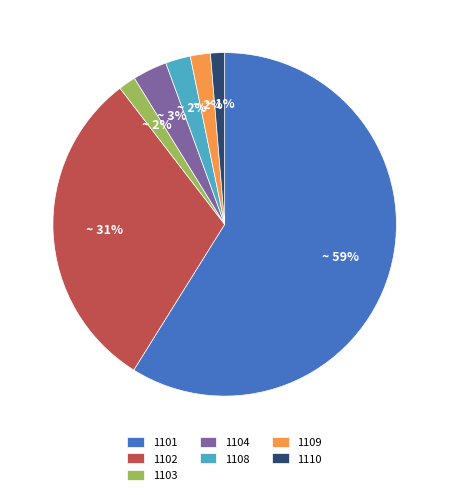

Count the number of slices in the pie.

7